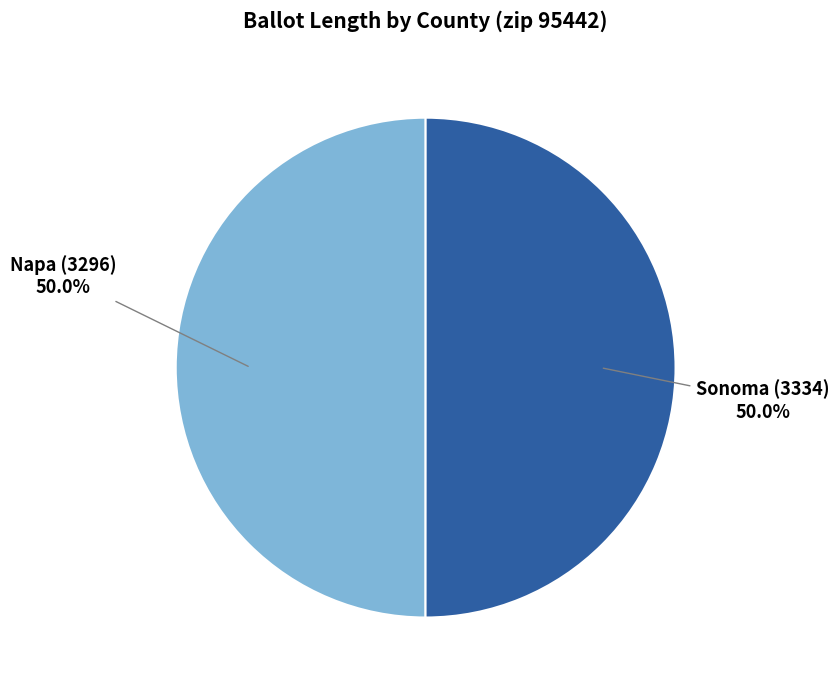

Is it true that Sonoma (3334) is 50% of the pie?

True